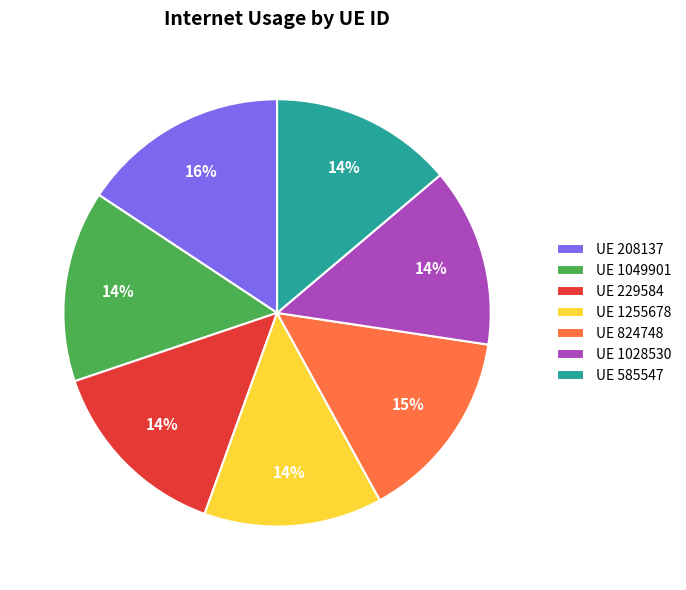

Count the number of slices in the pie.

7